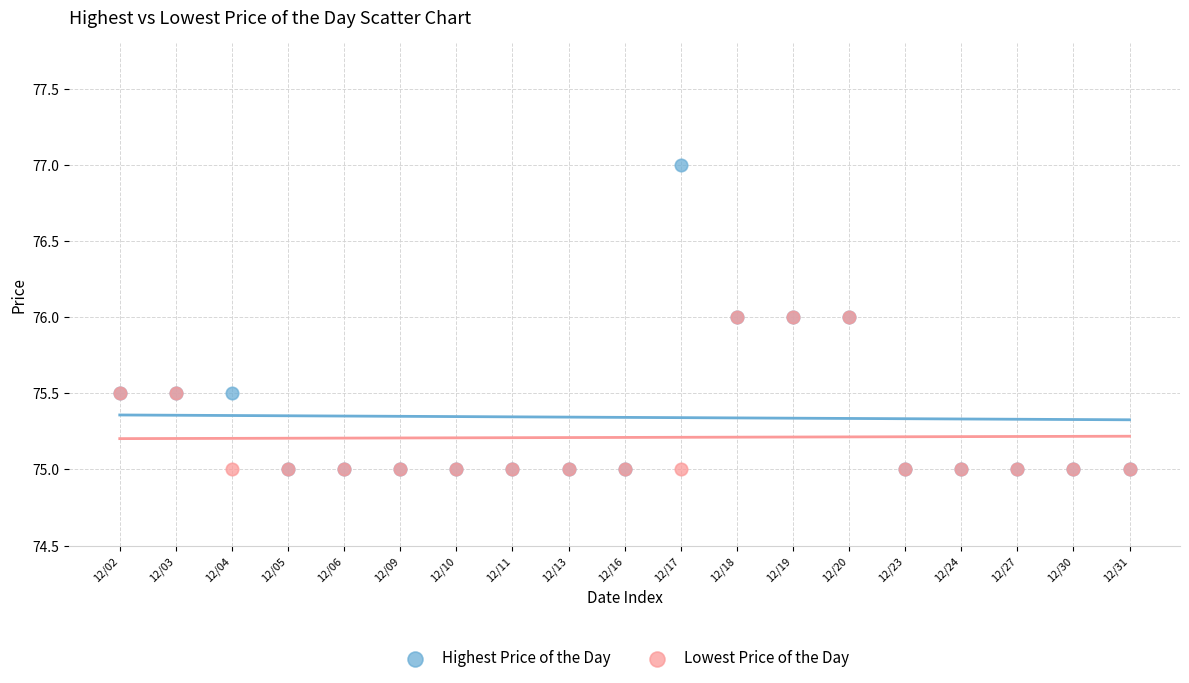

What are all the series names shown in the legend?

Highest Price of the Day, Lowest Price of the Day